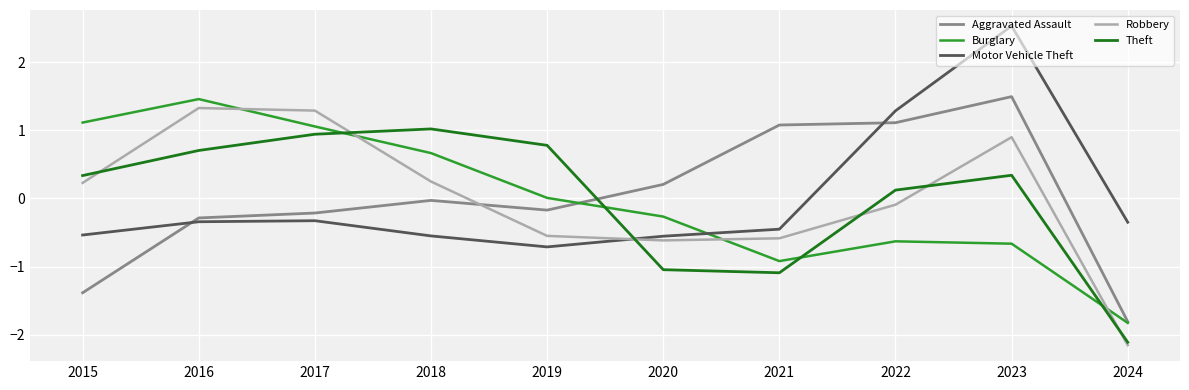

The value of Motor Vehicle Theft at 2015 is -0.8. True or false?

False